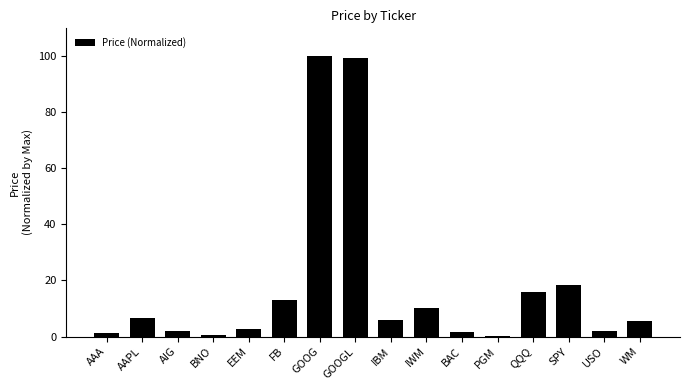

What is the approximate value at WM?

5.4